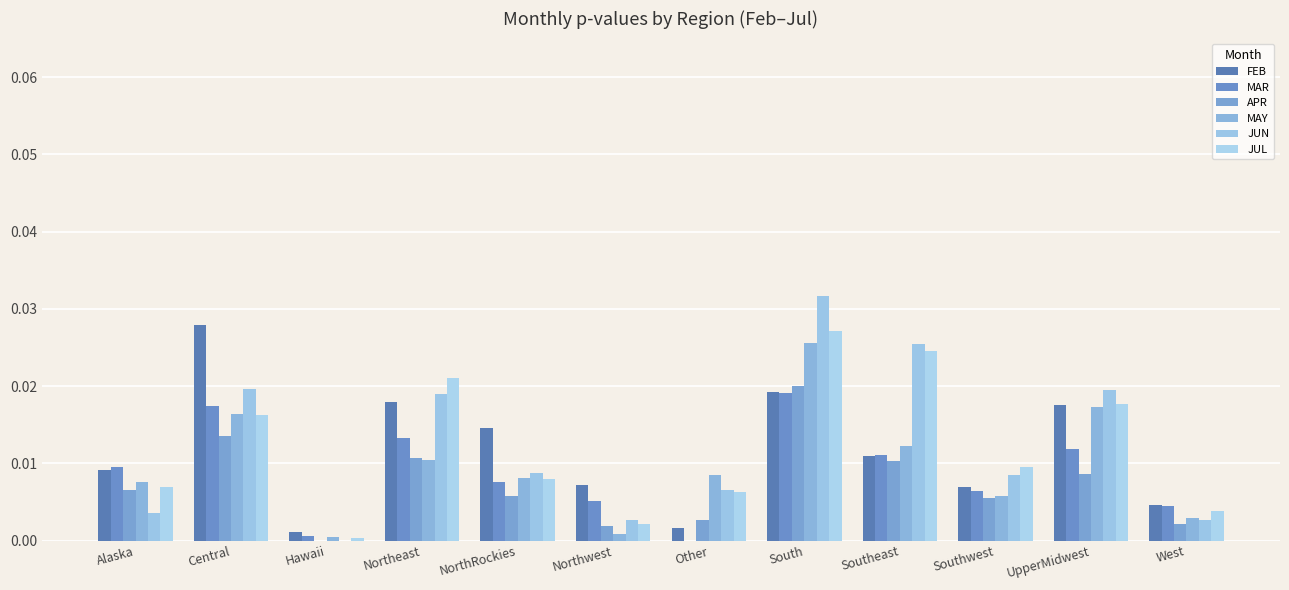

At how many categories does at least one series exceed 0?

12